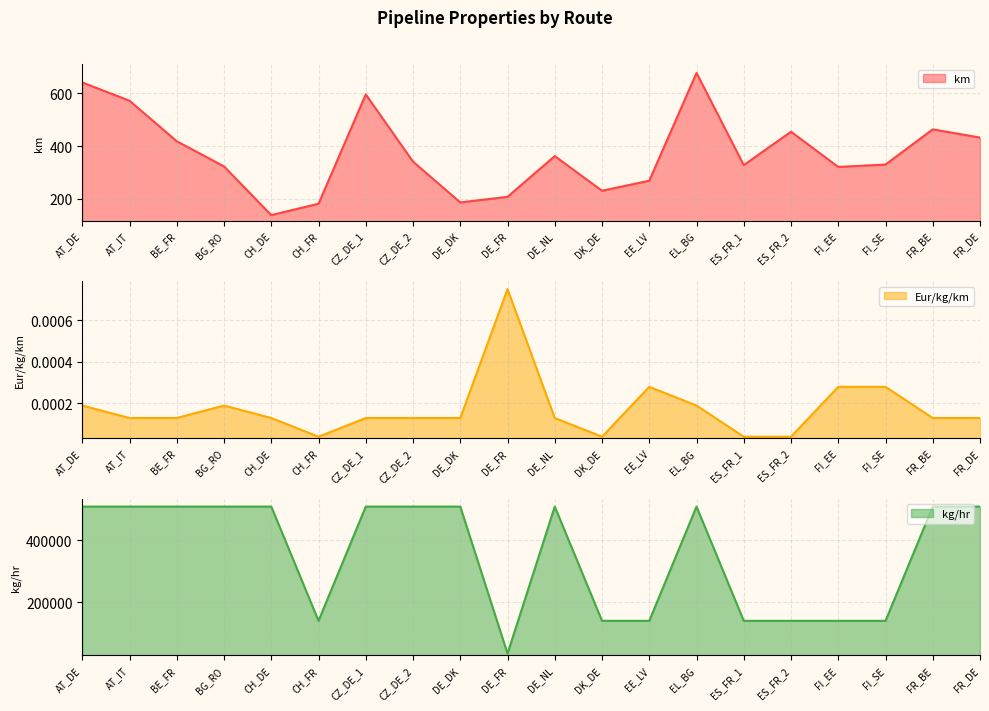

Which category has the lowest value in the Eur/kg/km series?

CH_FR